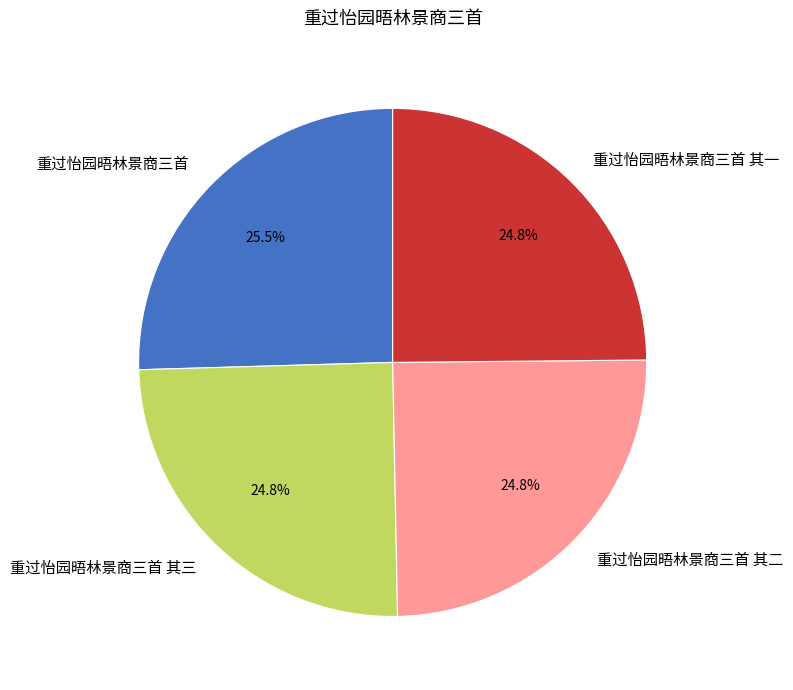

The 重过怡园晤林景商三首 slice represents 16% of the pie. True or false?

False